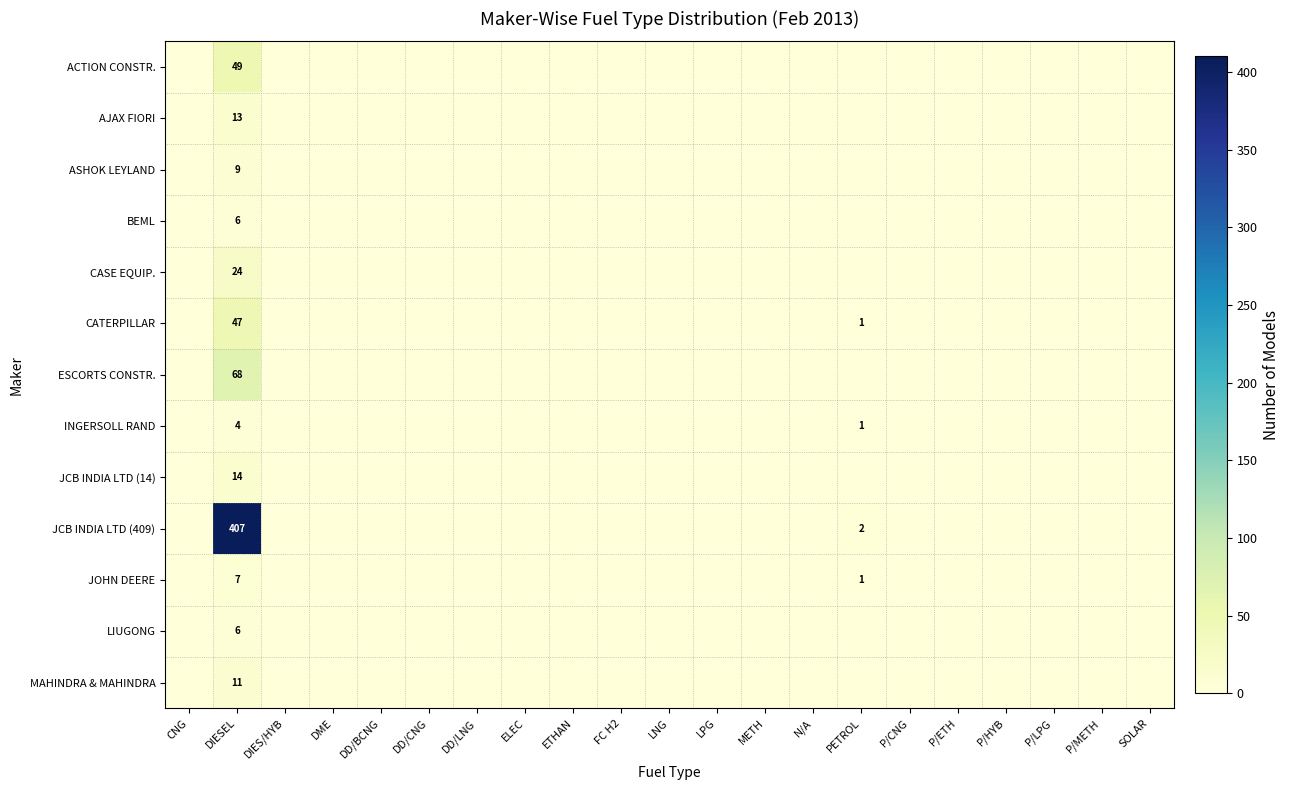

Is it true that CATERPILLAR equals 17 at ETHAN?

False